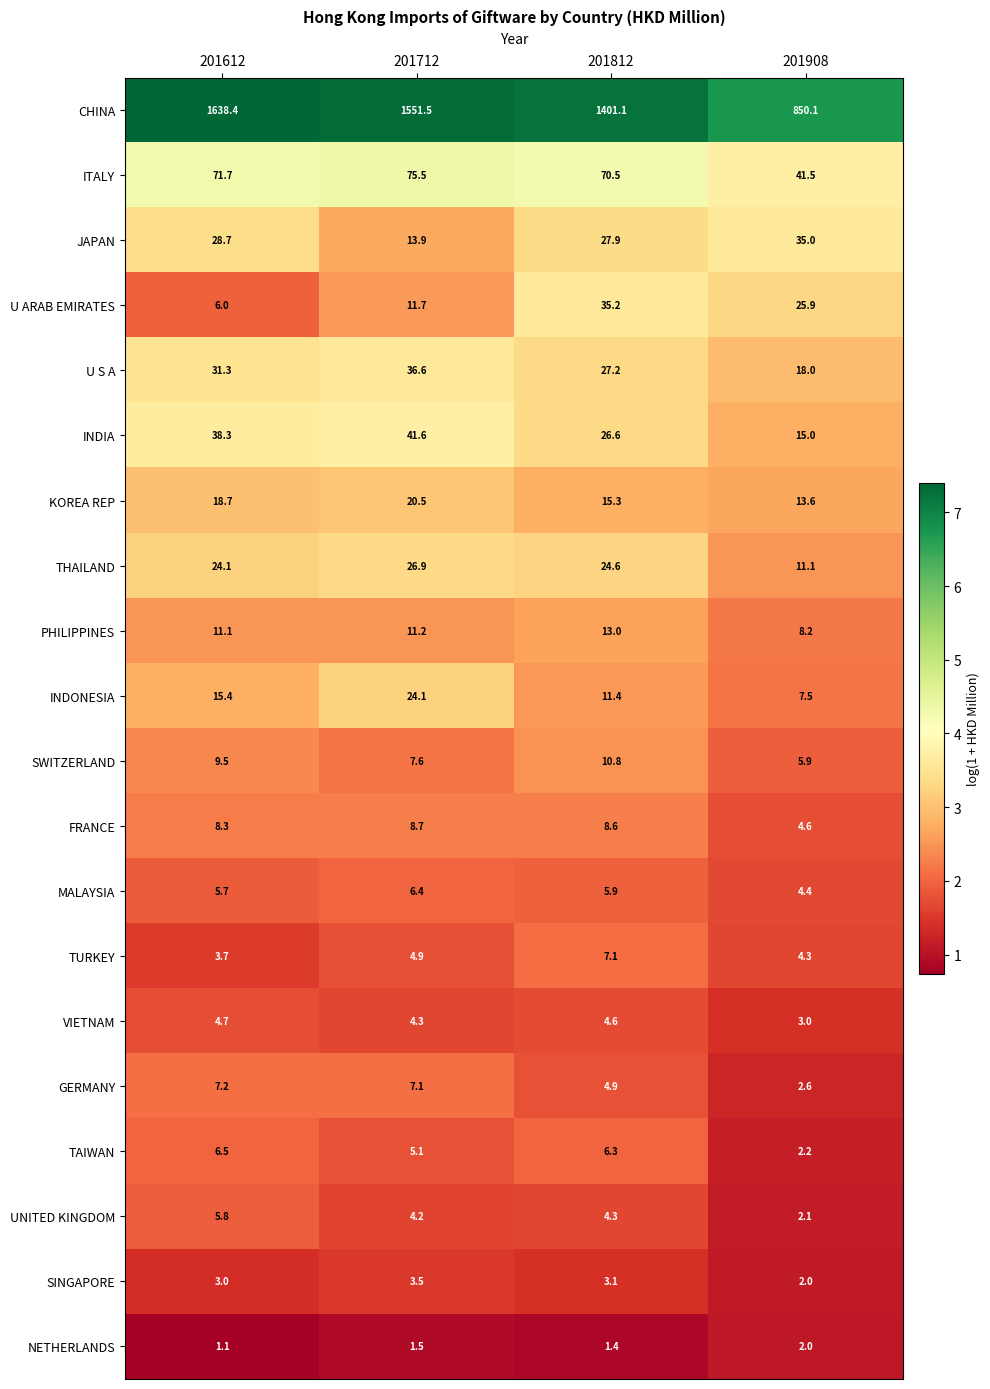

At 201812, list the series in order from largest to smallest.

CHINA, ITALY, U ARAB EMIRATES, JAPAN, U S A, INDIA, THAILAND, KOREA REP, PHILIPPINES, INDONESIA, SWITZERLAND, FRANCE, TURKEY, TAIWAN, MALAYSIA, GERMANY, VIETNAM, UNITED KINGDOM, SINGAPORE, NETHERLANDS